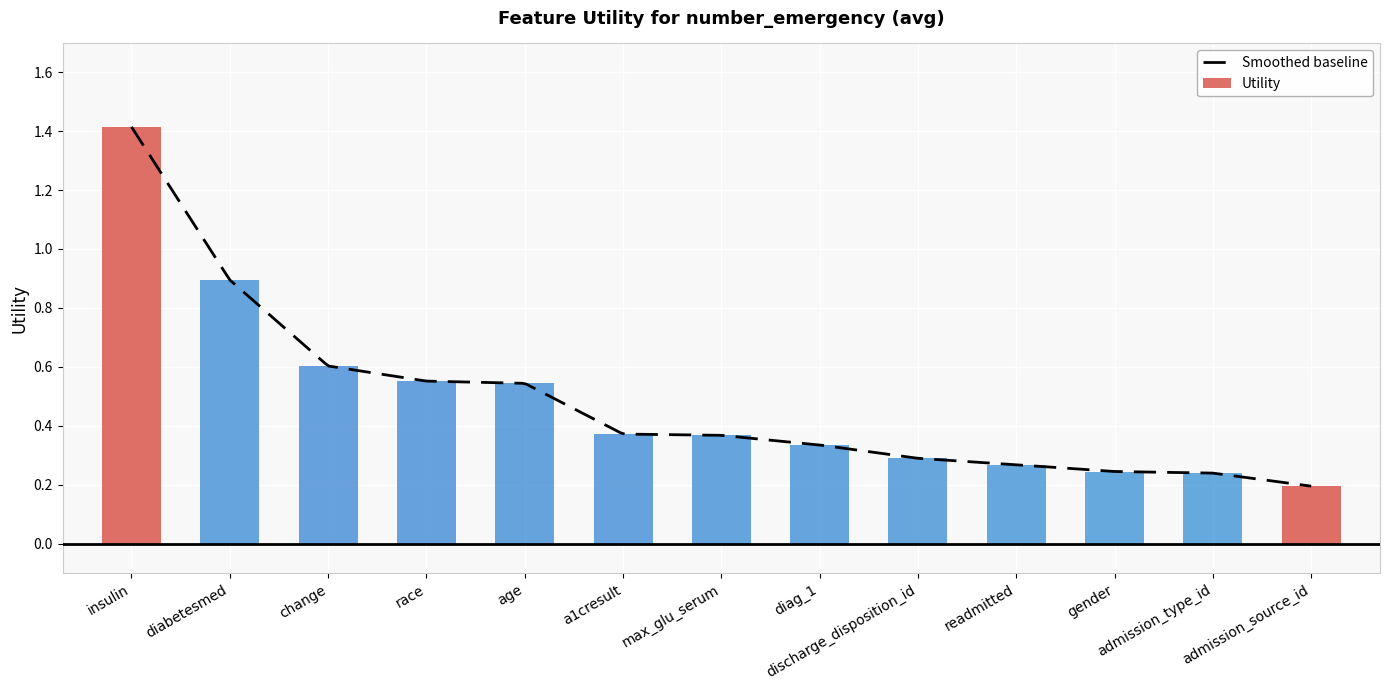

Rank the categories by value from lowest to highest.

admission_source_id, admission_type_id, gender, readmitted, discharge_disposition_id, diag_1, max_glu_serum, a1cresult, age, race, change, diabetesmed, insulin